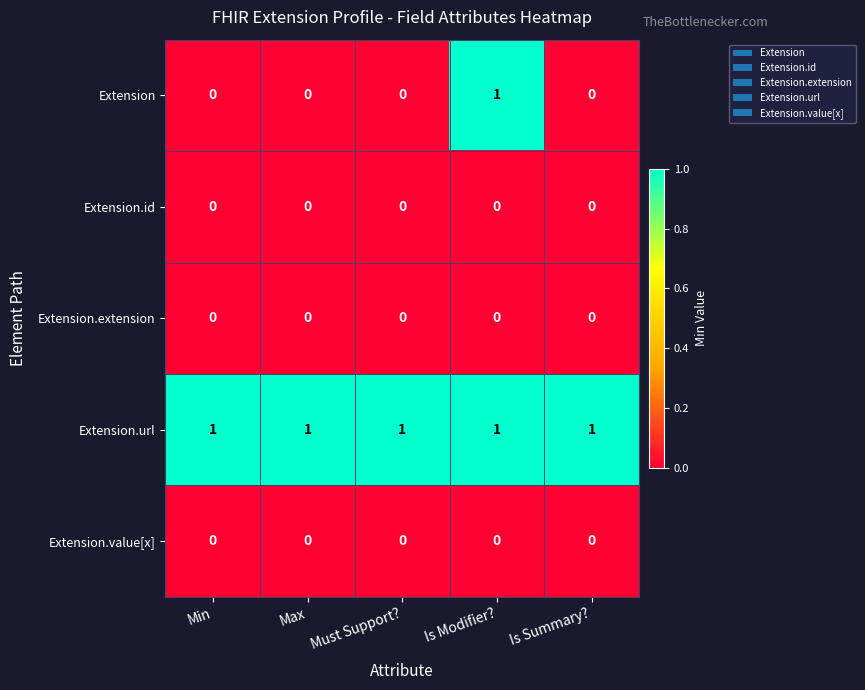

The value of Extension.extension at Min is 0. True or false?

True